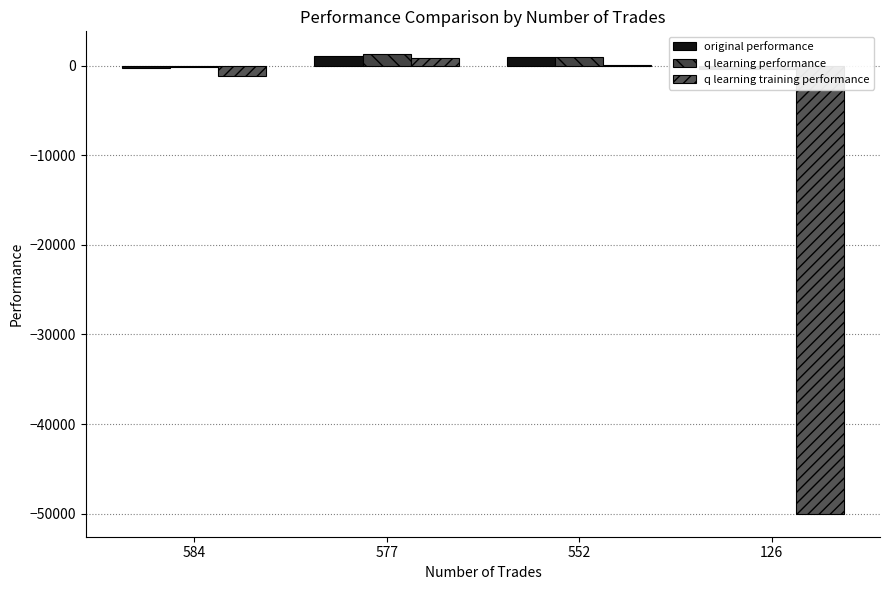

What is the value of the original performance bar at the 1st from the left?

-249.2